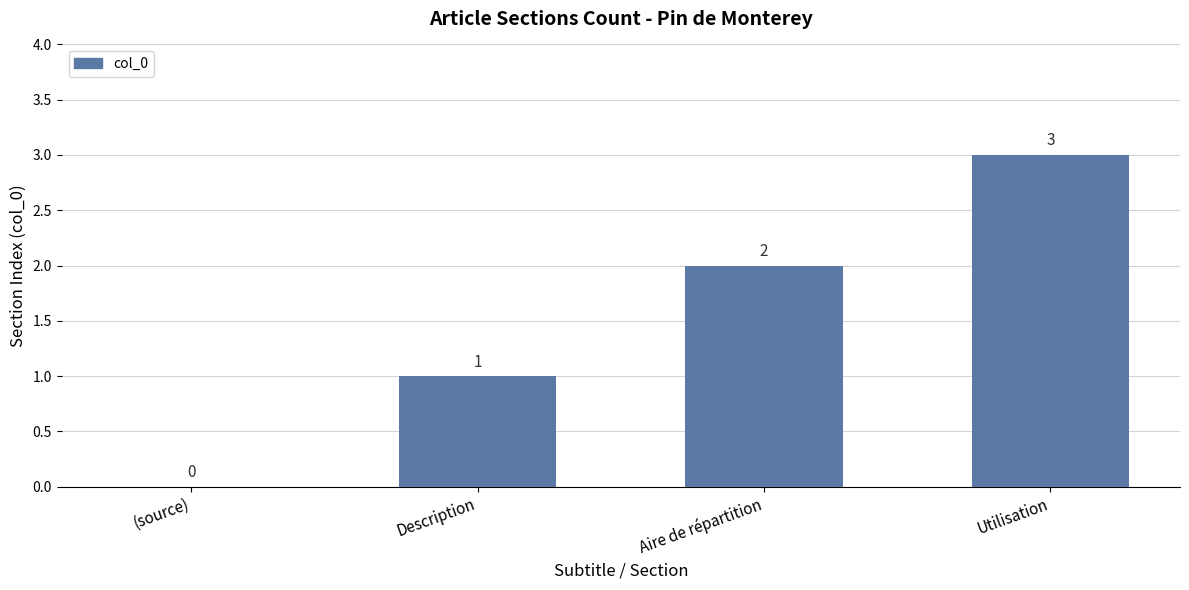

How many values are between 1 and 3?

3